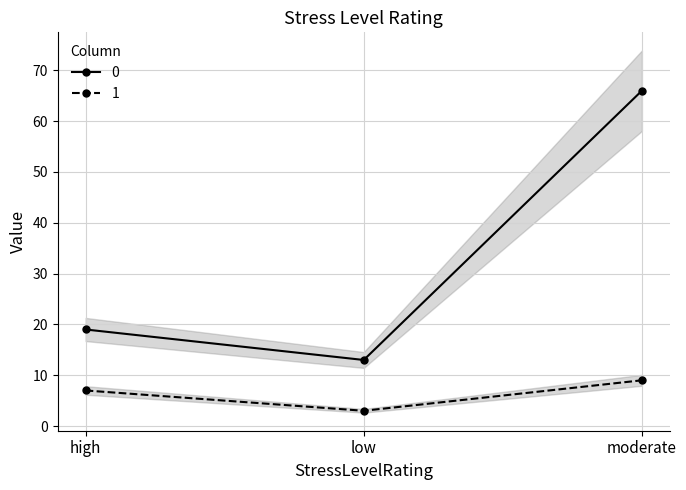

The value of 0 at low is 5. True or false?

False